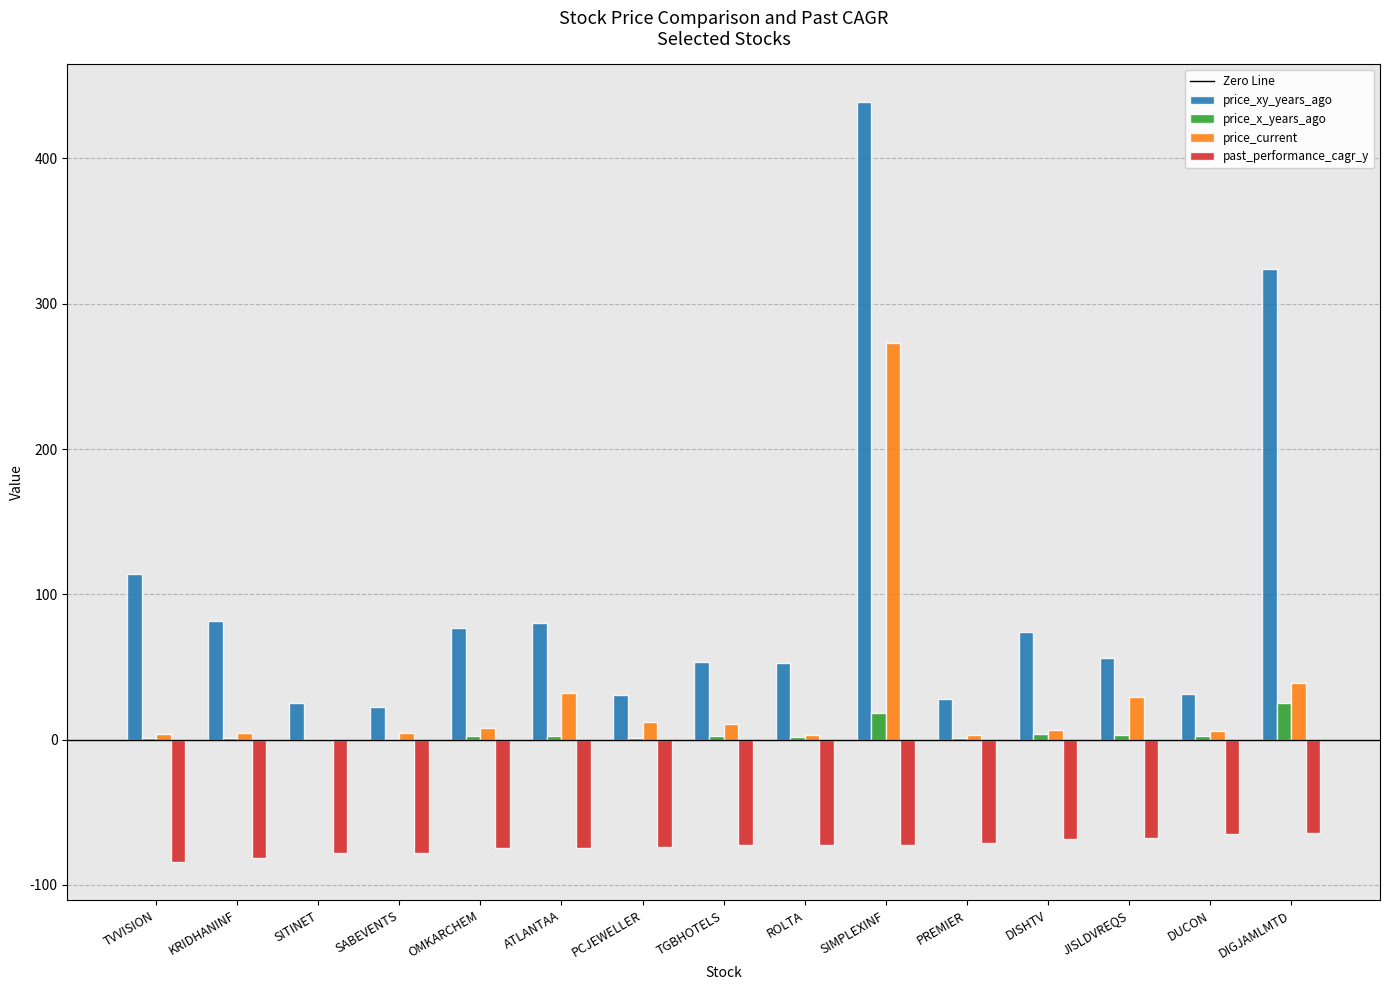

At which category is the sum across all series the highest?

SIMPLEXINF